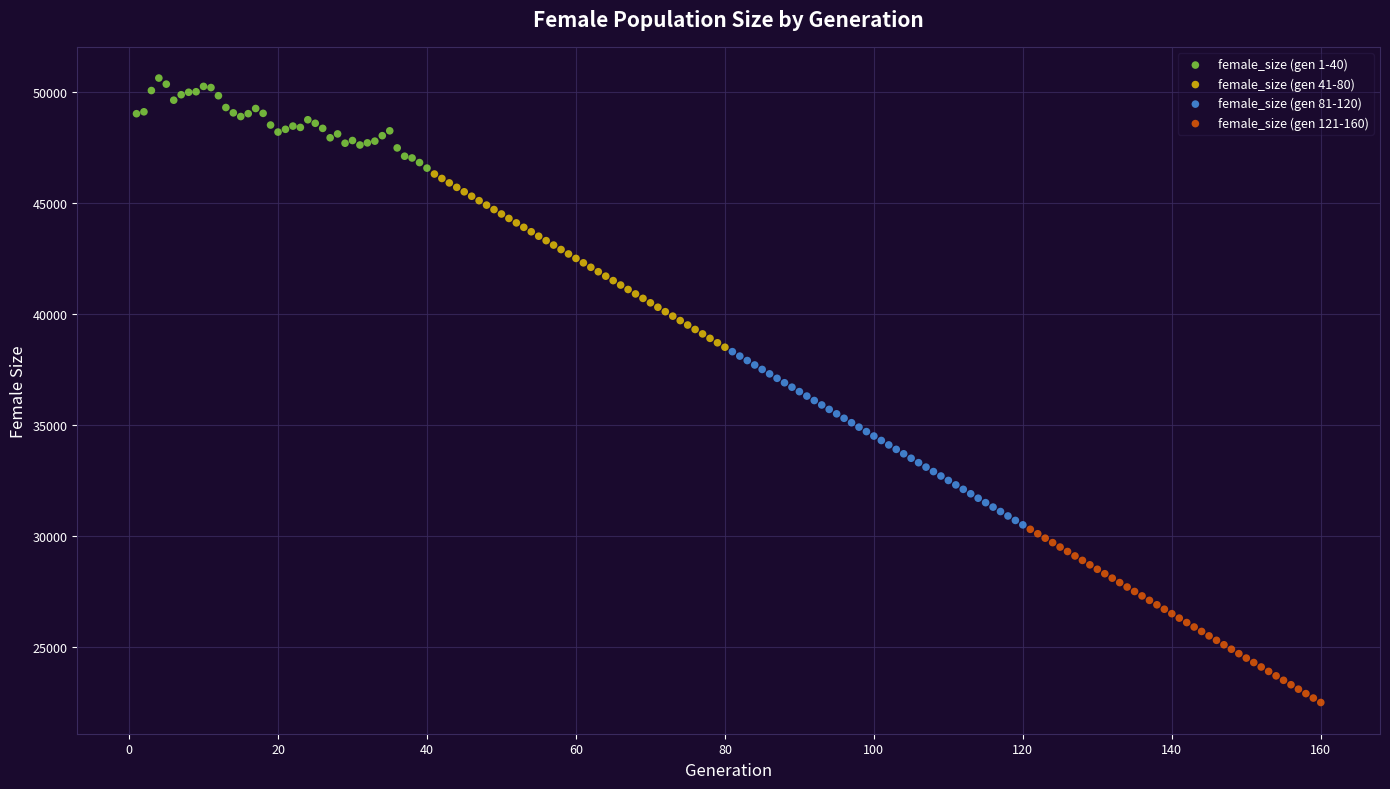

What are all the series names shown in the legend?

female_size (gen 1-40), female_size (gen 41-80), female_size (gen 81-120), female_size (gen 121-160)